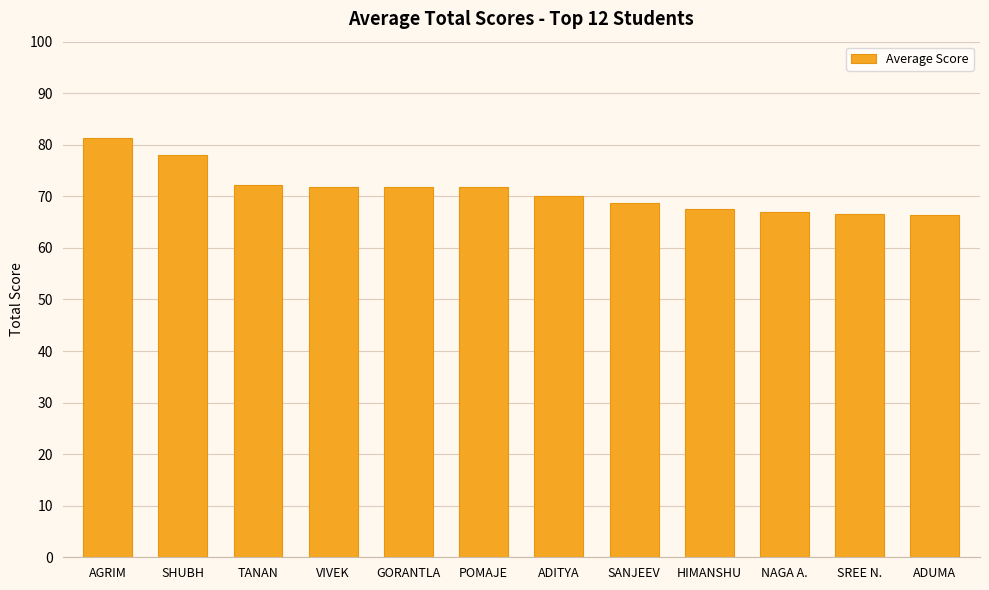

What is the minimum value shown in the chart?

66.3